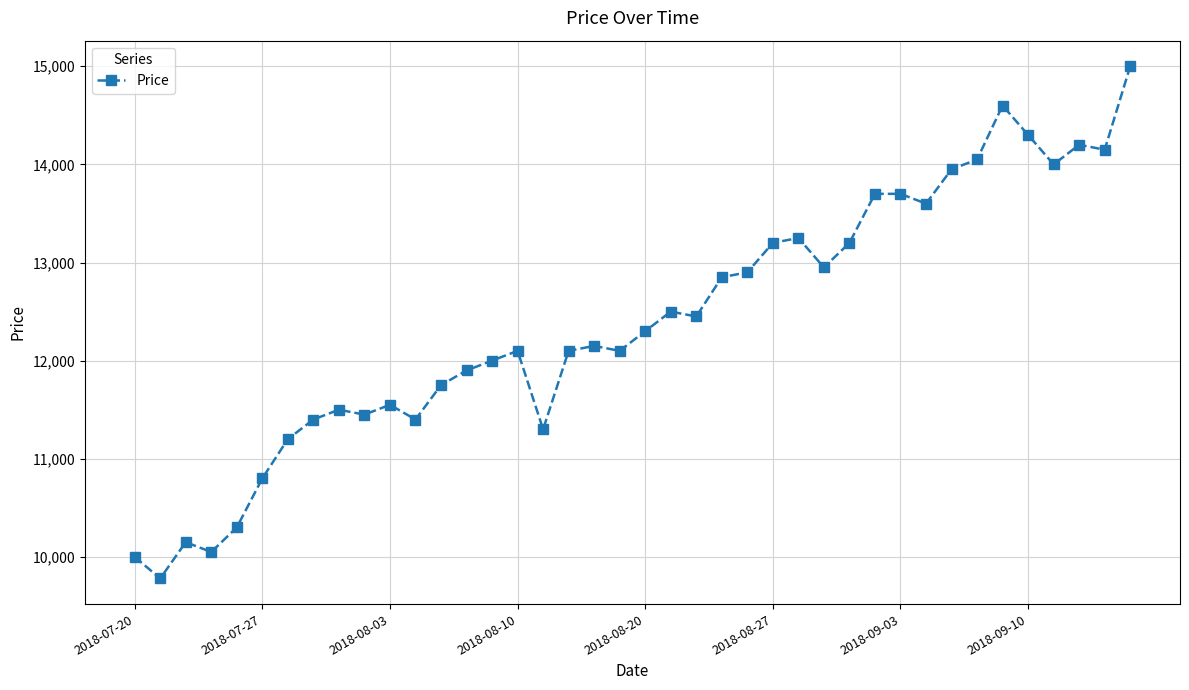

What is the greatest value displayed?

15000